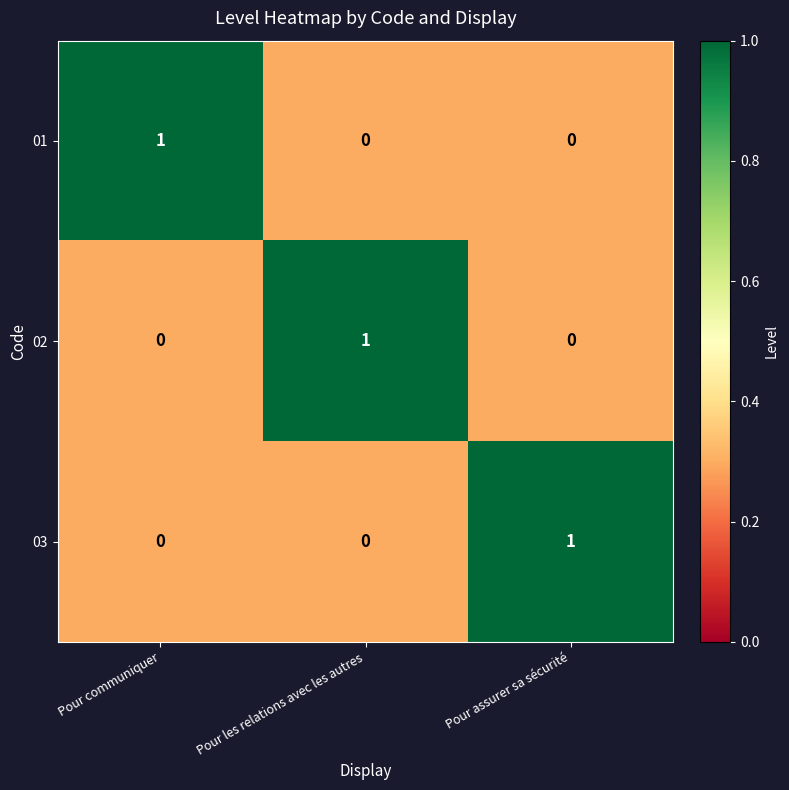

How many 03 values are between 0 and 1?

3